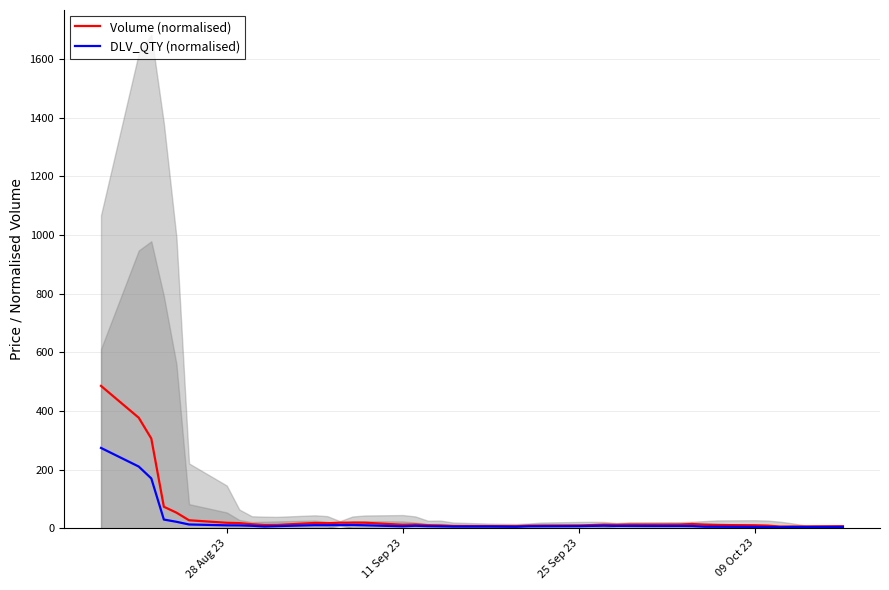

True or false: Volume (normalised) has more than 2 points higher than both neighbors.

True